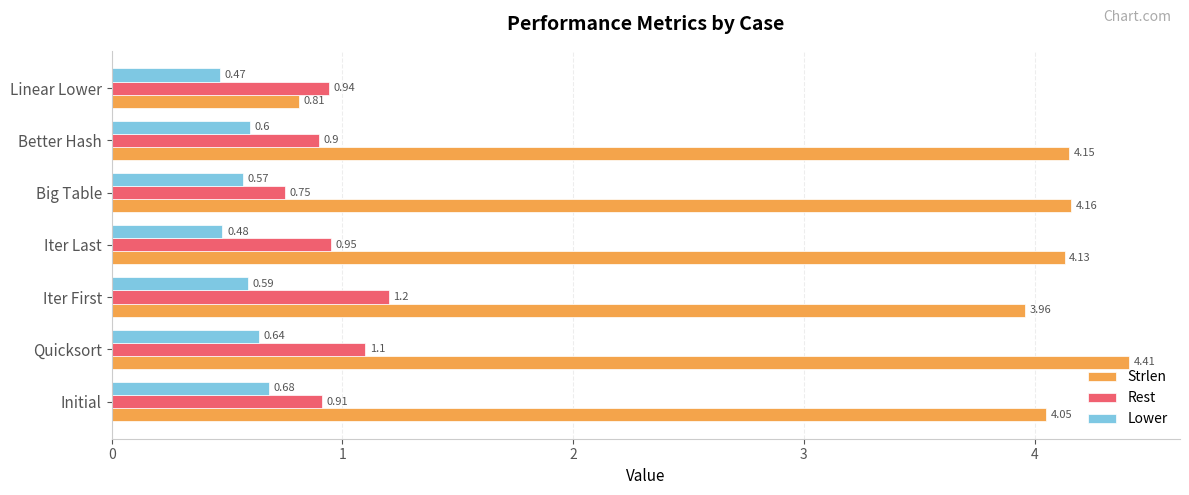

What is the maximum value for Rest?

1.2